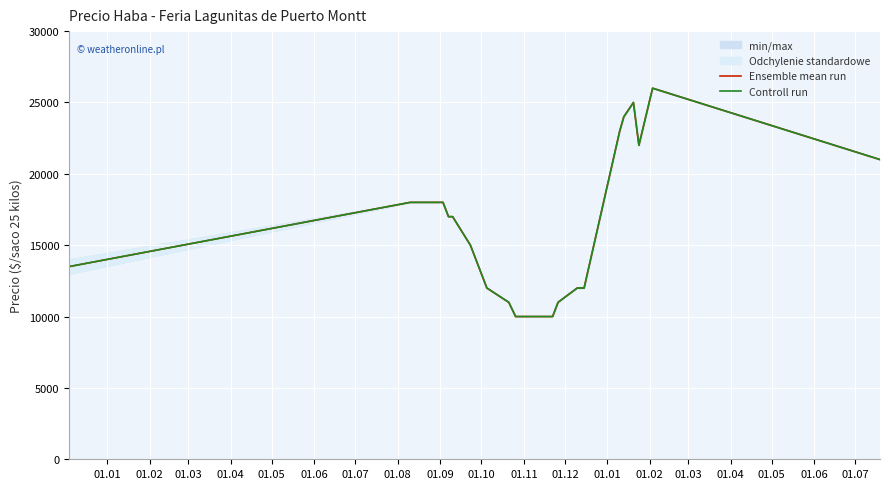

Which series has the largest total across all categories?

Ensemble mean run